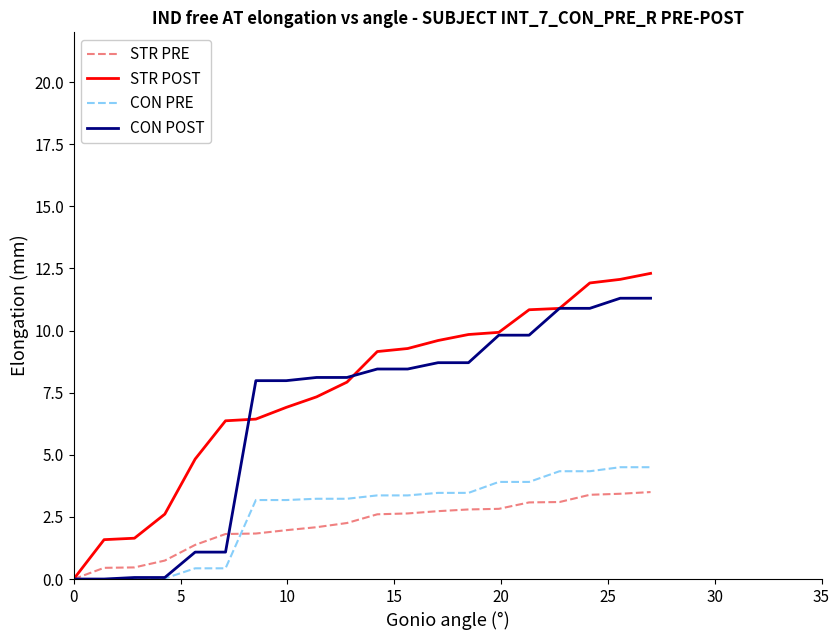

List the series in order of their peak value, lowest first.

STR PRE, CON PRE, CON POST, STR POST